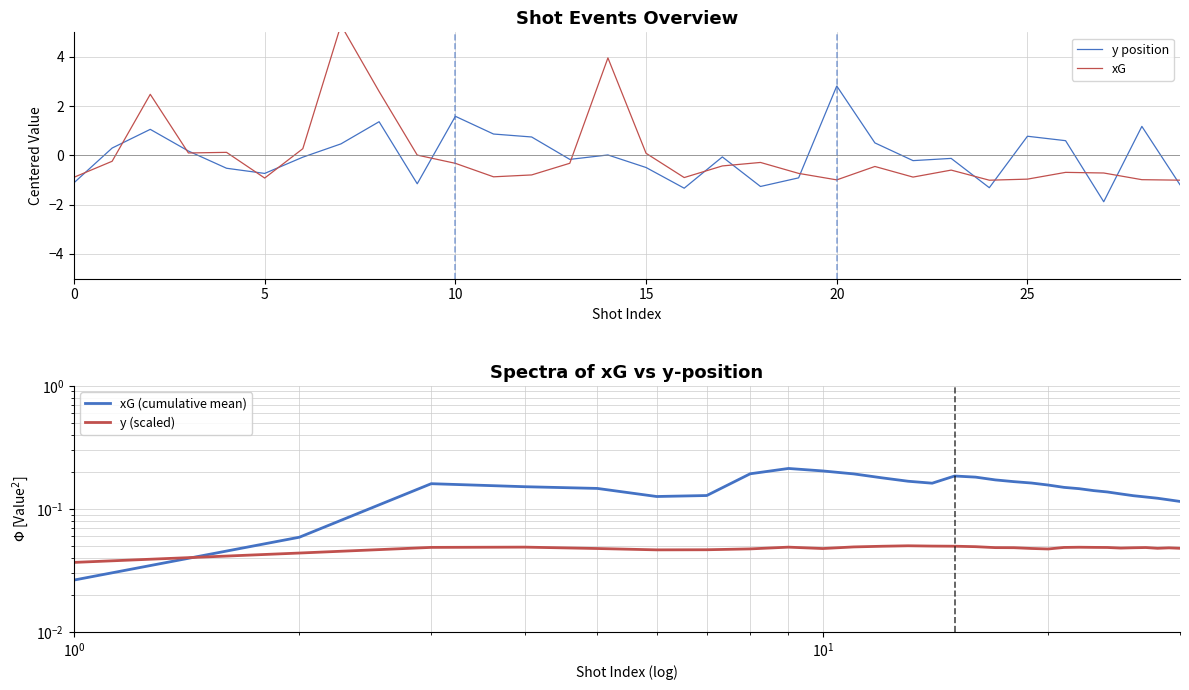

True or false: y position has a value of -0.8 at 15.

False